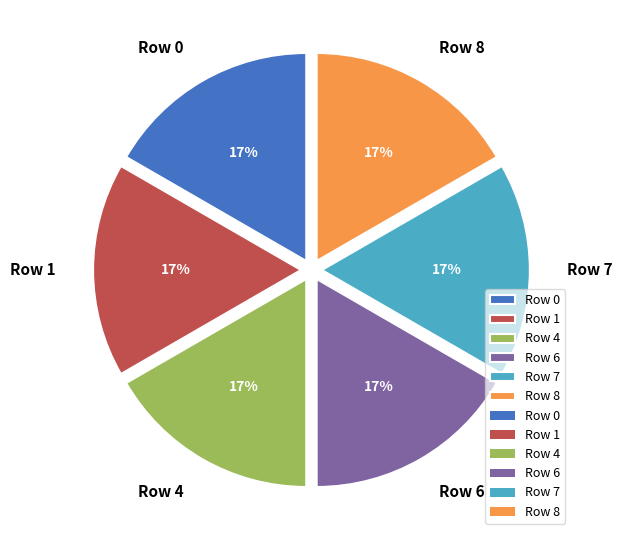

Do Row 4 and Row 8 together represent more than half of the pie?

No